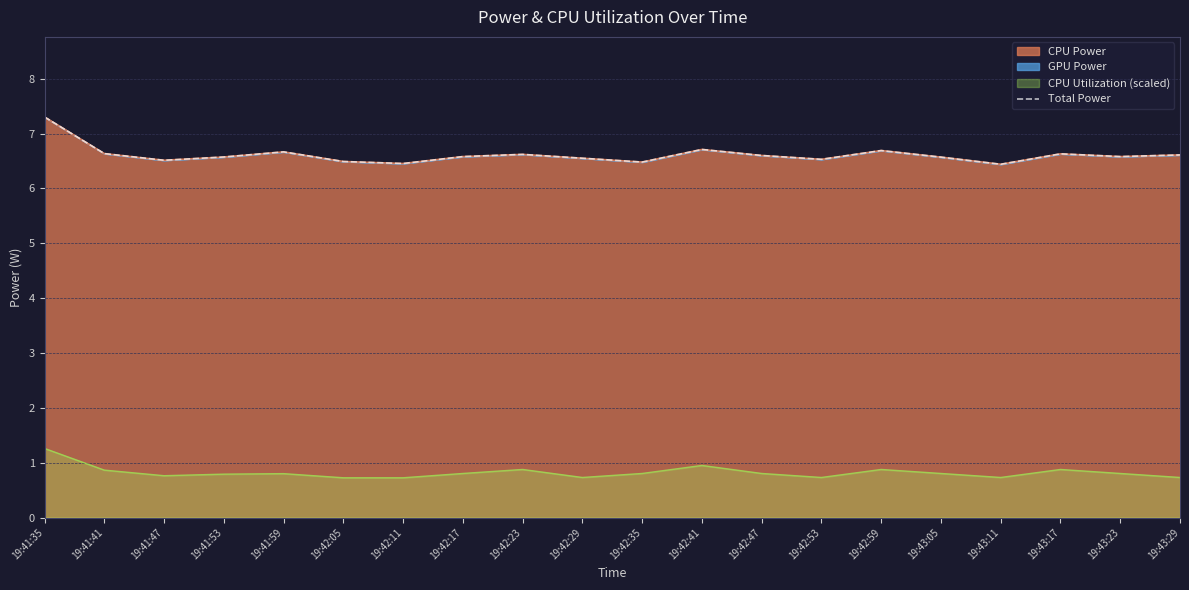

The value at 19:41:53 is 4.5. True or false?

False